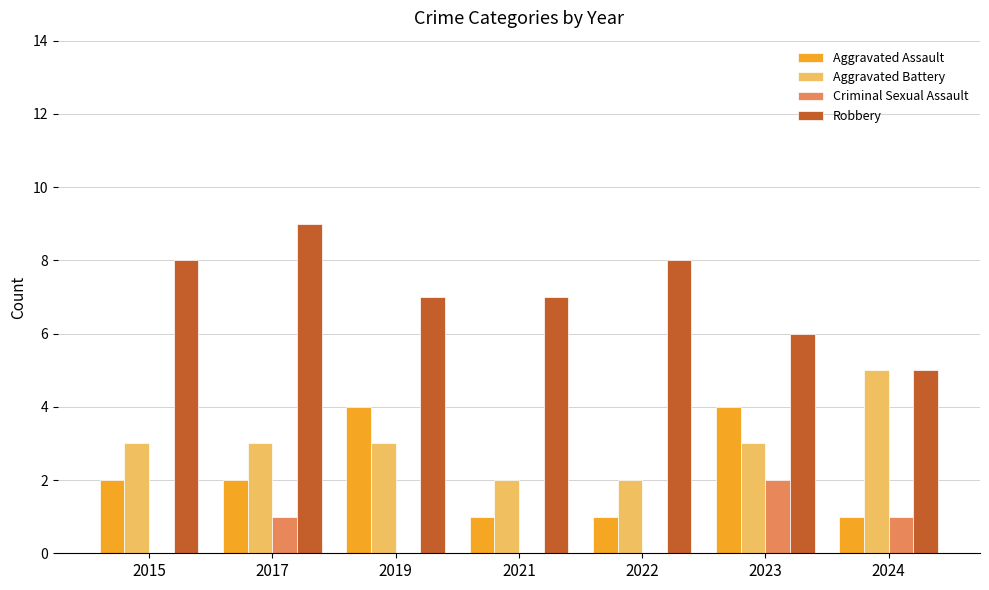

Which series has the largest range (max minus min)?

Robbery